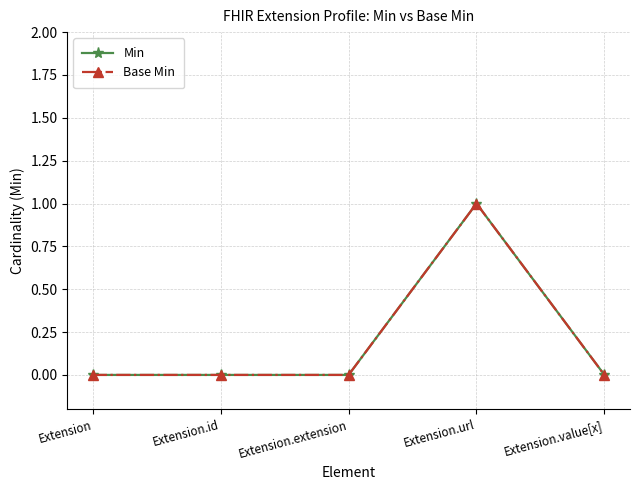

List the labels in order of Base Min value, smallest first.

Extension, Extension.id, Extension.extension, Extension.value[x], Extension.url